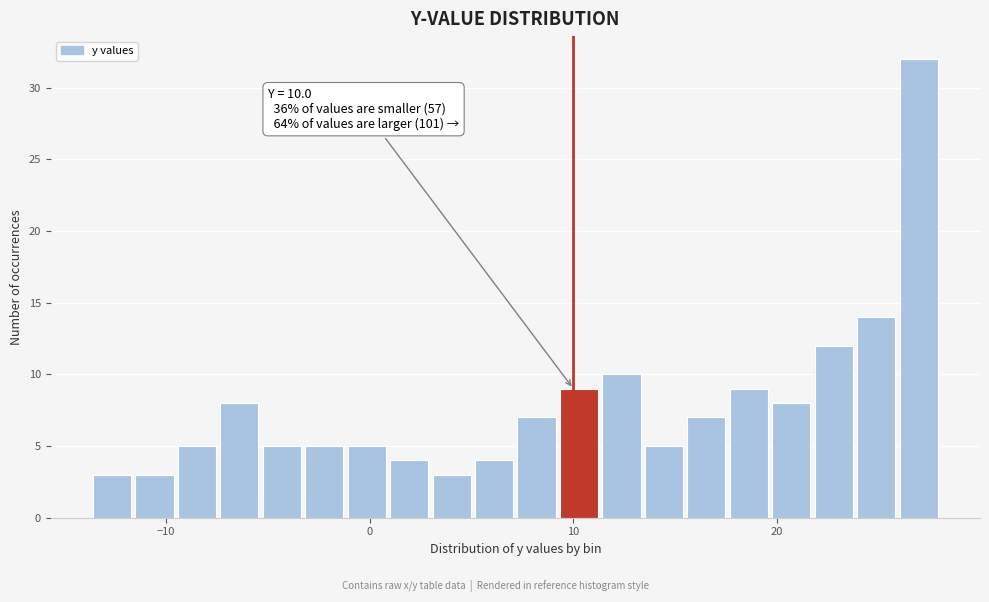

Read against the x-axis, roughly where is the centre of the tallest bar?

27